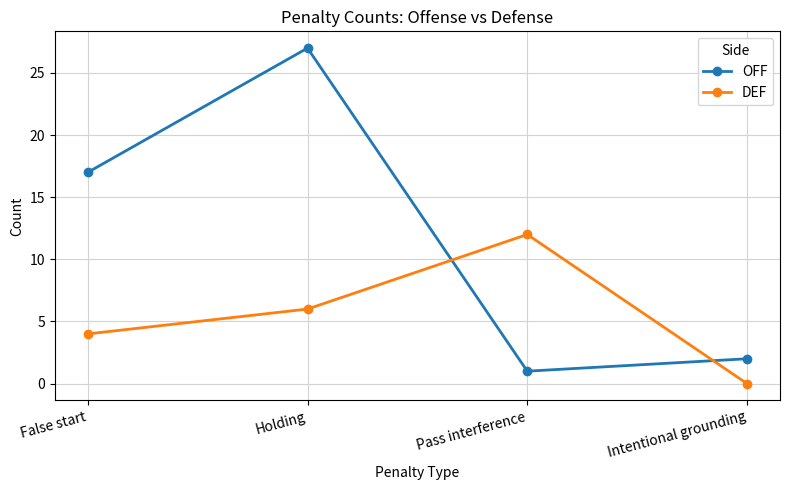

Reading left to right, what are all the values shown in this chart?

OFF: False start=17	Holding=27	Pass interference=1	Intentional grounding=2
DEF: False start=4	Holding=6	Pass interference=12	Intentional grounding=0